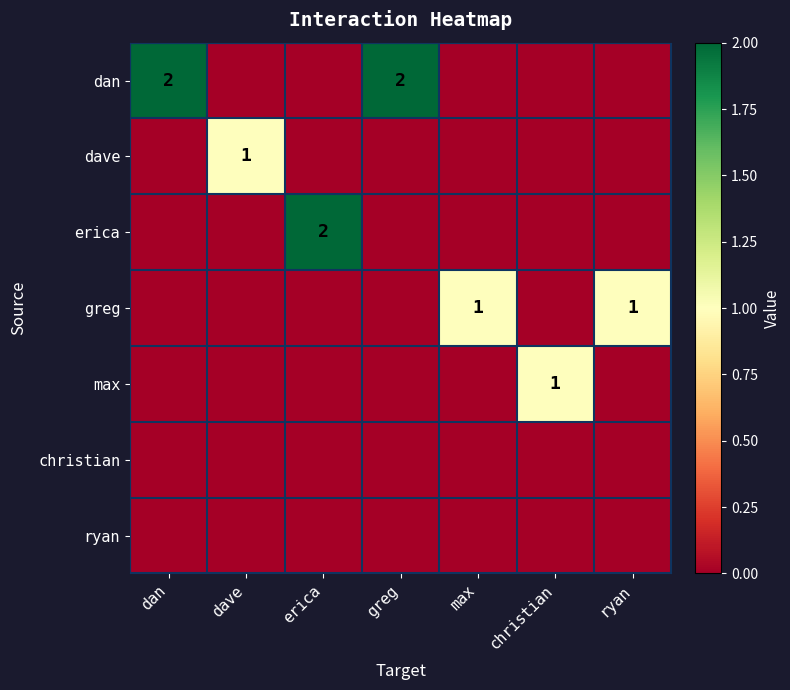

Is it true that max equals 0 at christian?

False